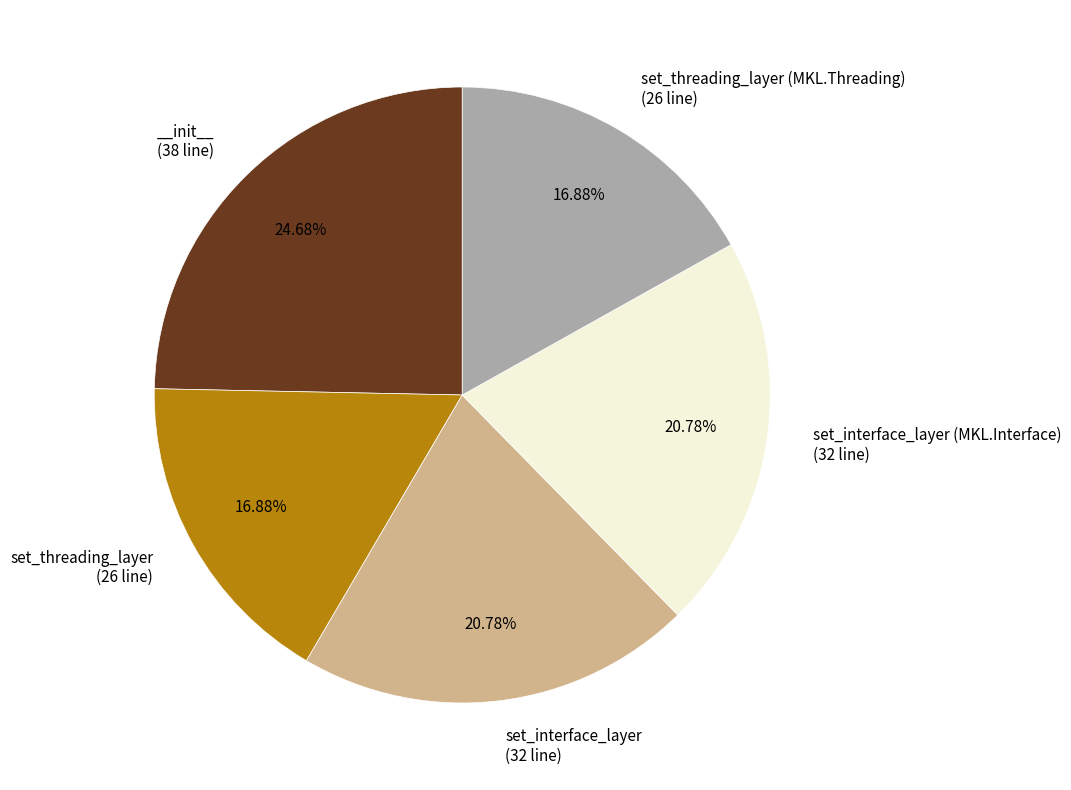

Does any single category account for the majority?

No